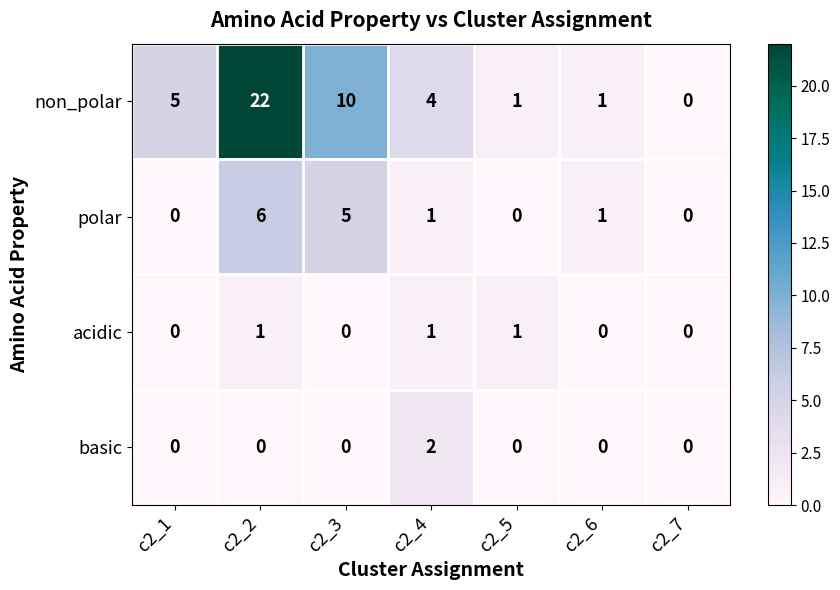

Which series has the largest range (max minus min)?

non_polar